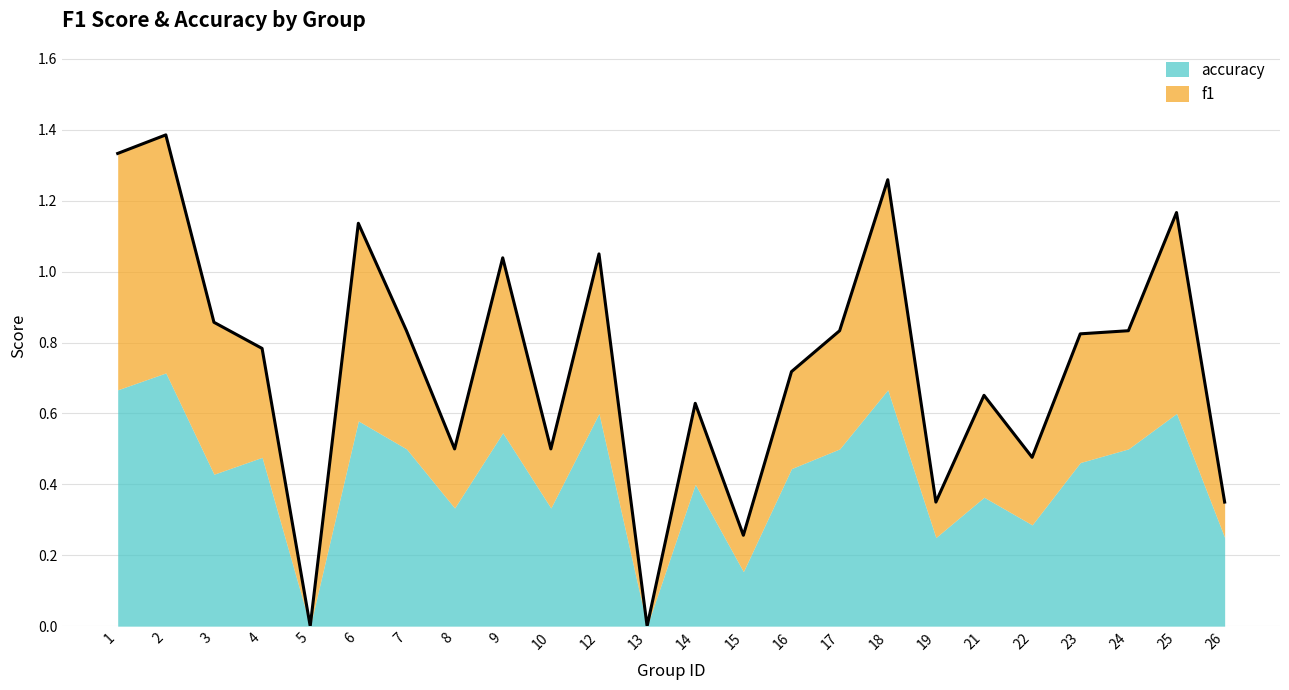

Does the chart have visible grid lines?

Yes